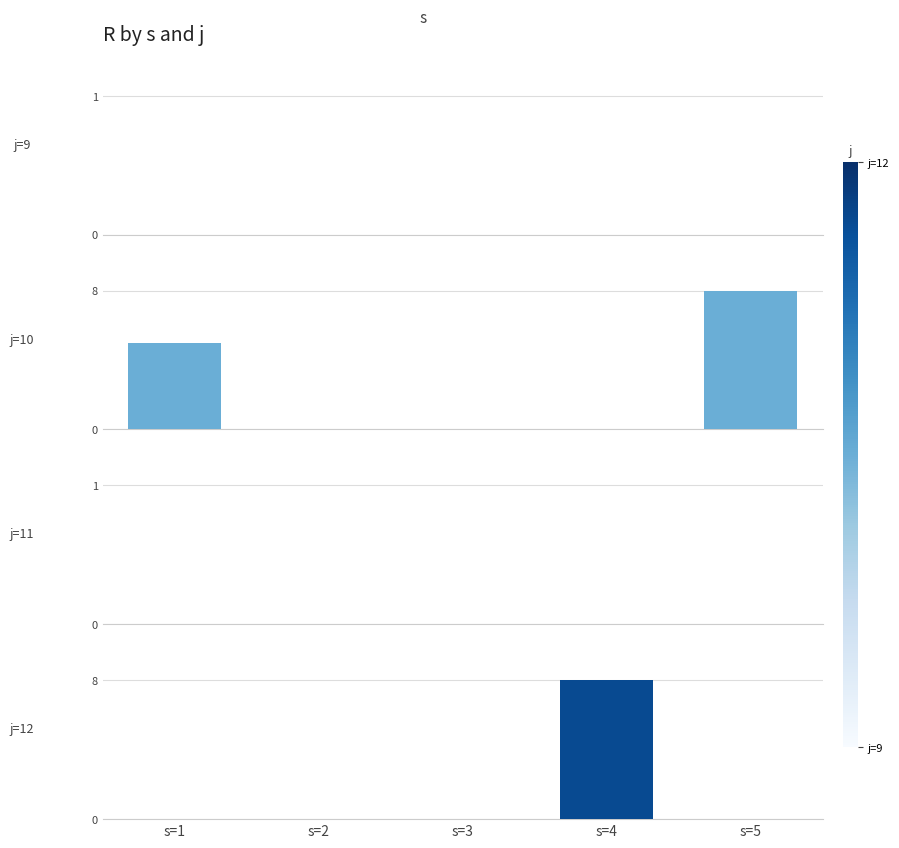

Reading right to left, list all the values displayed in this chart.

j=9: 0	0	0	0	0
j=10: 8	0	0	0	5
j=11: 0	0	0	0	0
j=12: 0	8	0	0	0